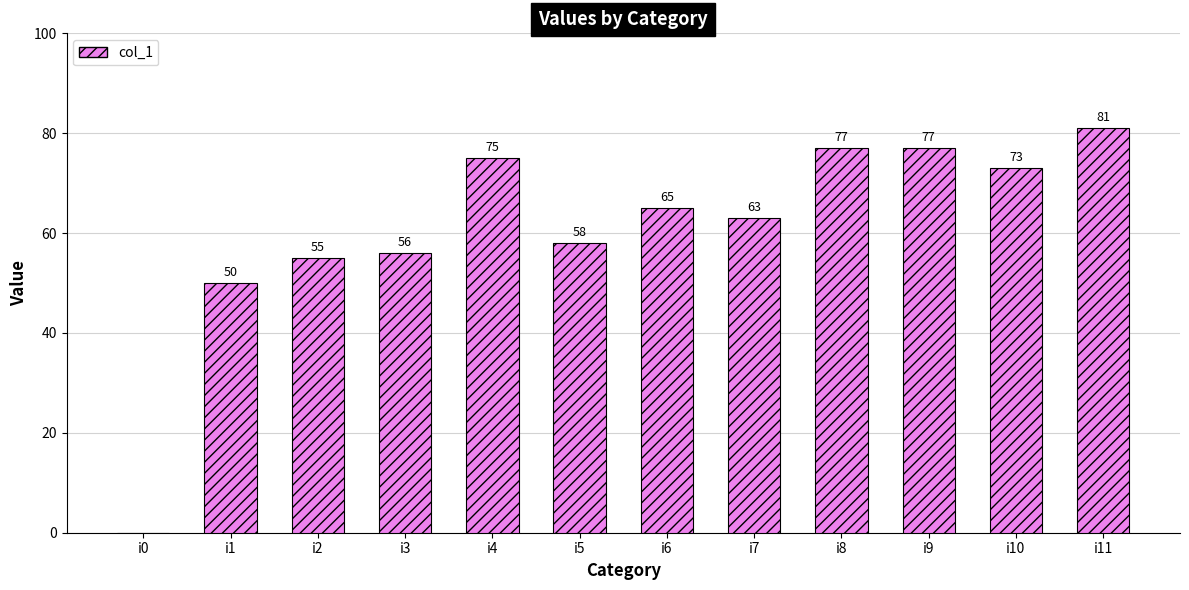

Count the number of data series in this chart.

1